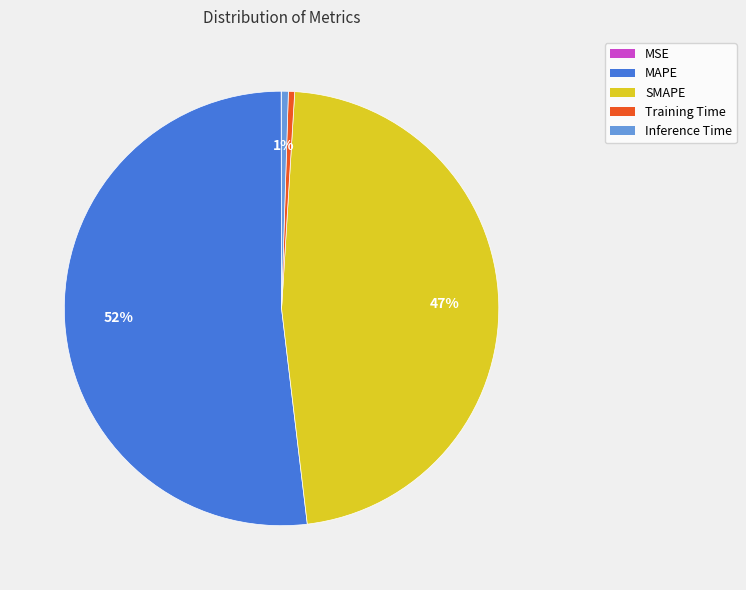

To the nearest percent, what is the difference between the largest and smallest slice percentages?

52%